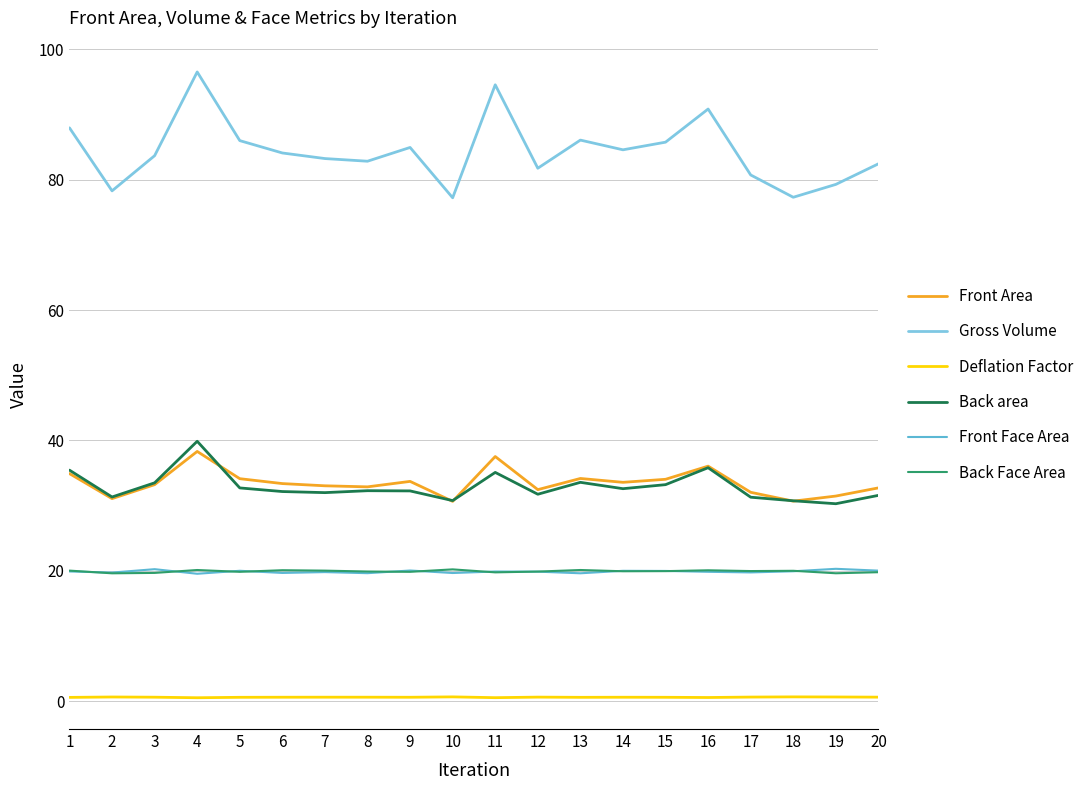

Is the value of Back Face Area at 19 greater than the value of Front Area at 12?

No